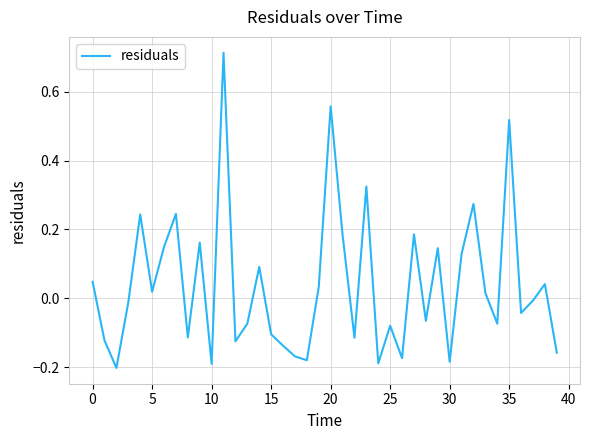

What is the difference between the maximum and minimum values?

0.9